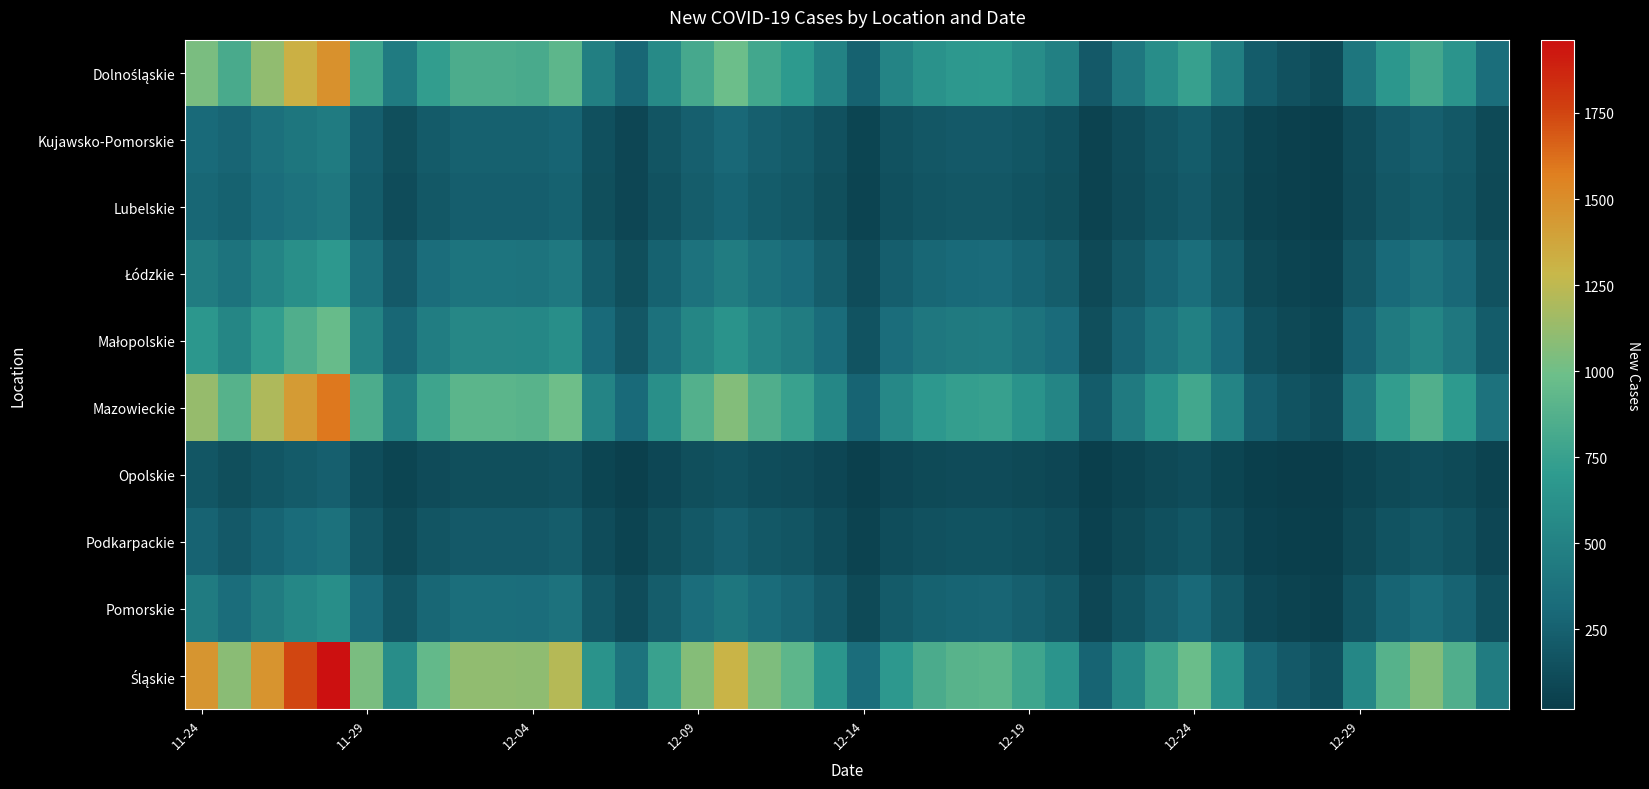

At how many categories does at least one series exceed 833?

22